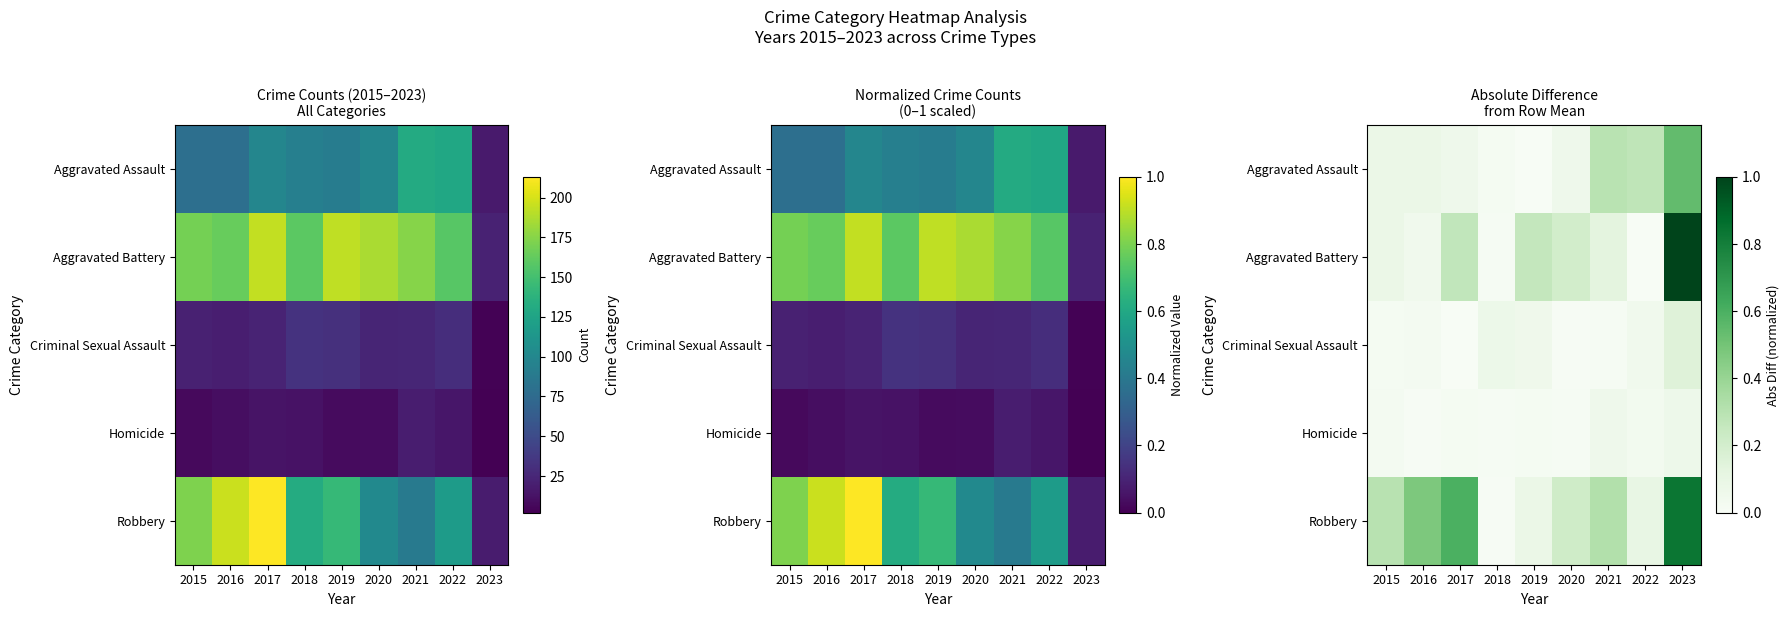

How many categories are shown in the chart?

9